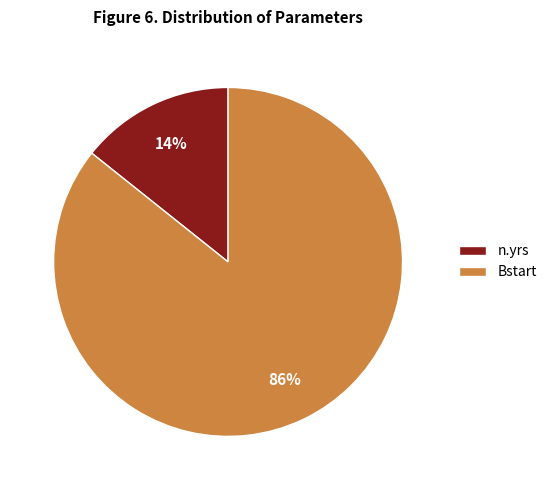

How many slices are in this pie chart?

2